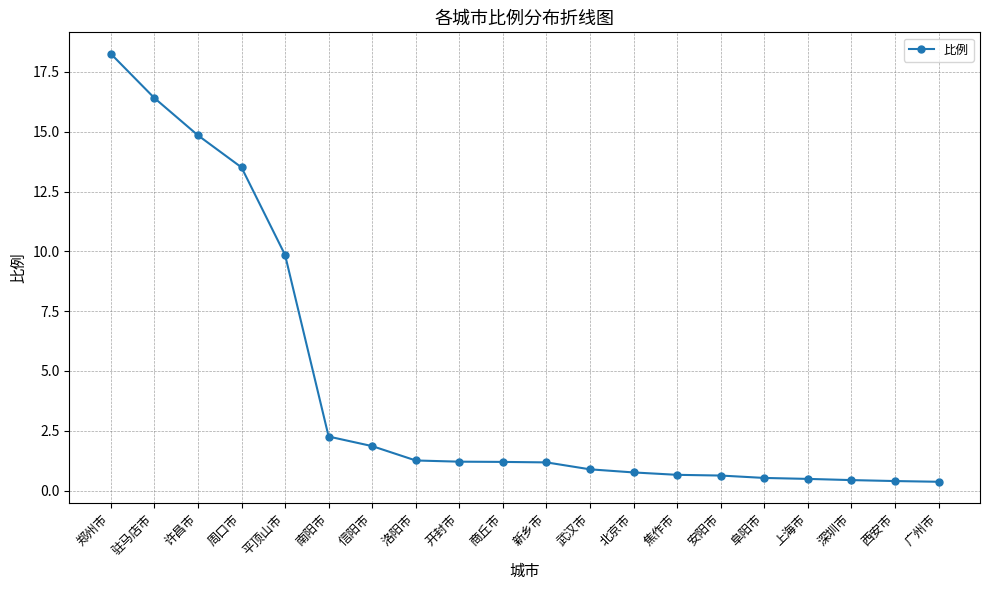

What is the greatest value displayed?

18.3